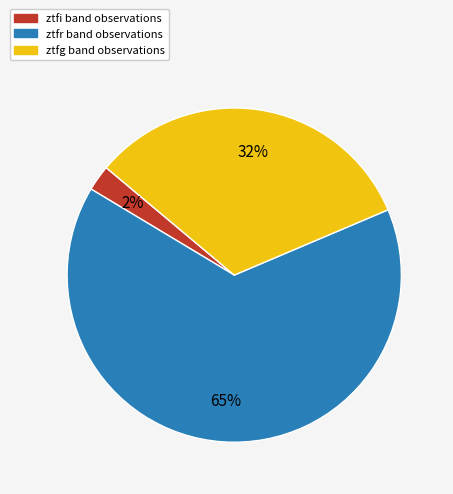

The ztfg slice represents 21% of the pie. True or false?

False